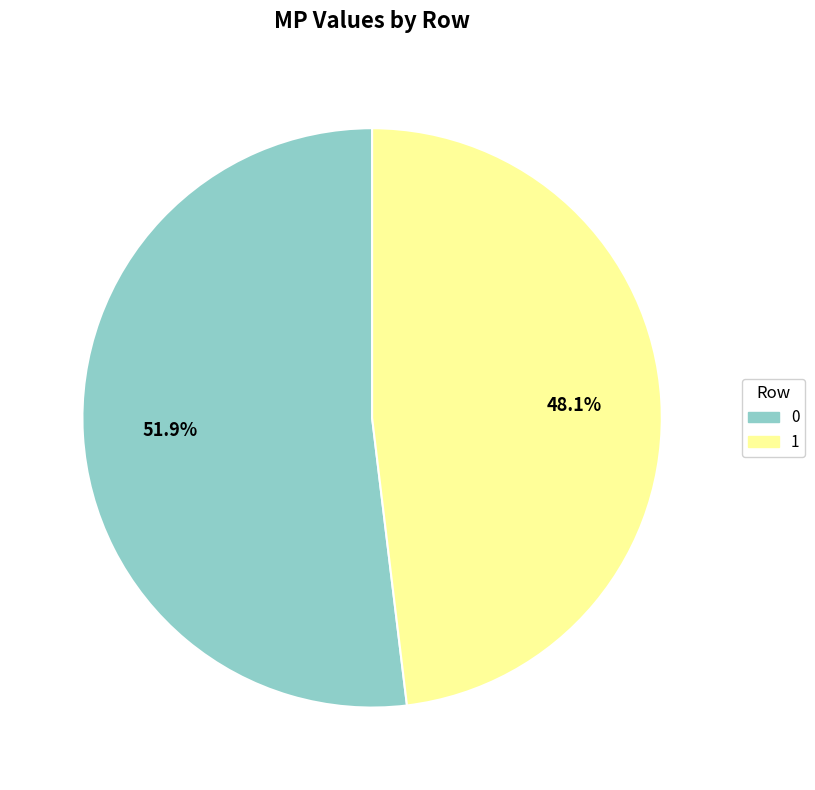

Approximately how many times larger is the value at 1 compared to 0?

0.9